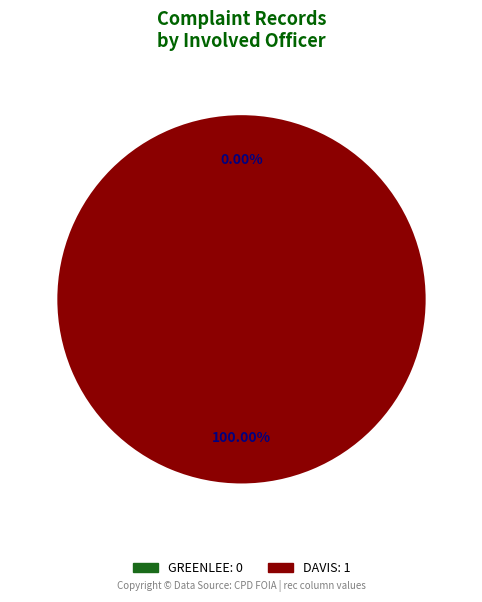

What is the largest slice in the pie chart?

DAVIS